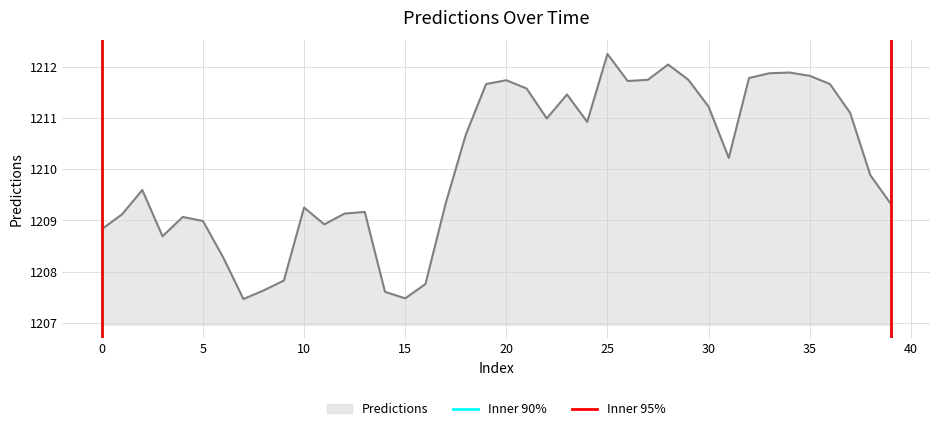

What is the minimum value for Predictions?

1207.5